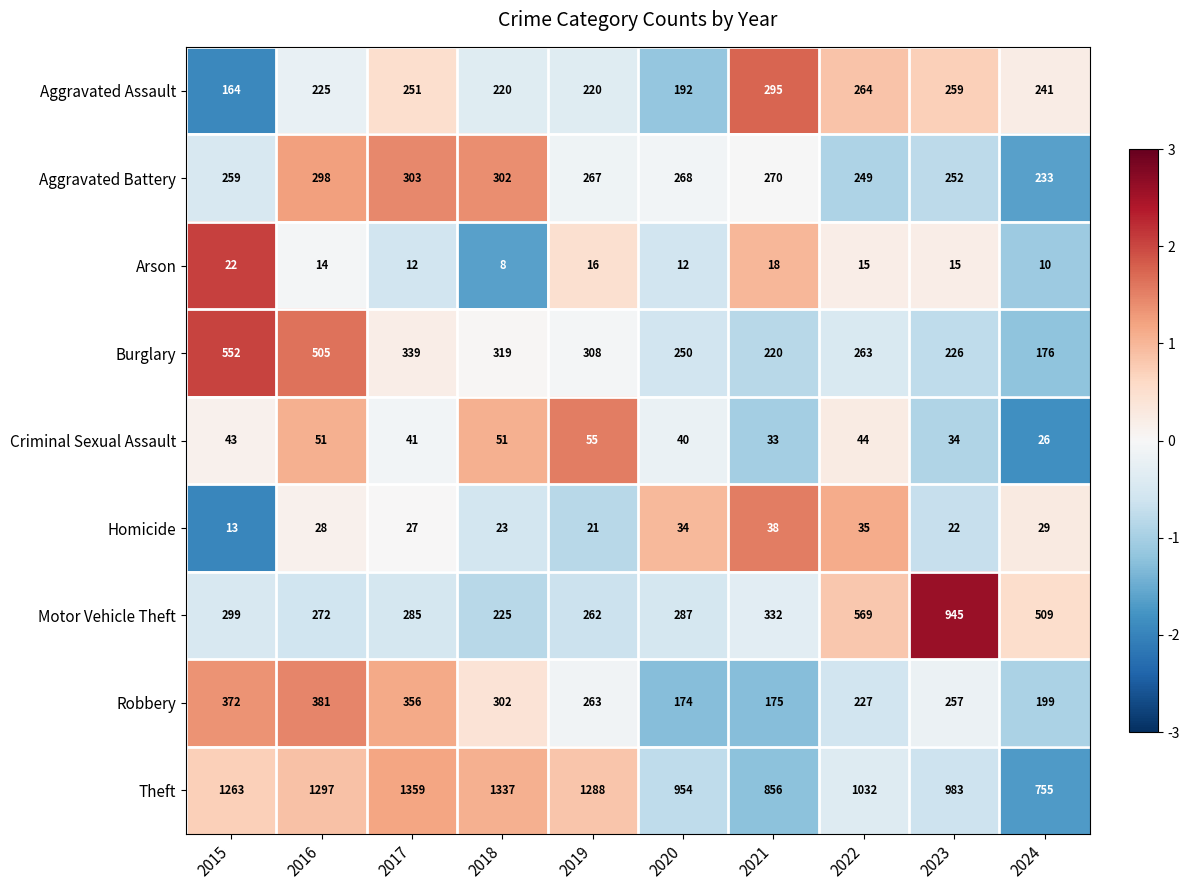

Rank the categories by Homicide value from lowest to highest.

2015, 2019, 2023, 2018, 2017, 2016, 2024, 2020, 2022, 2021